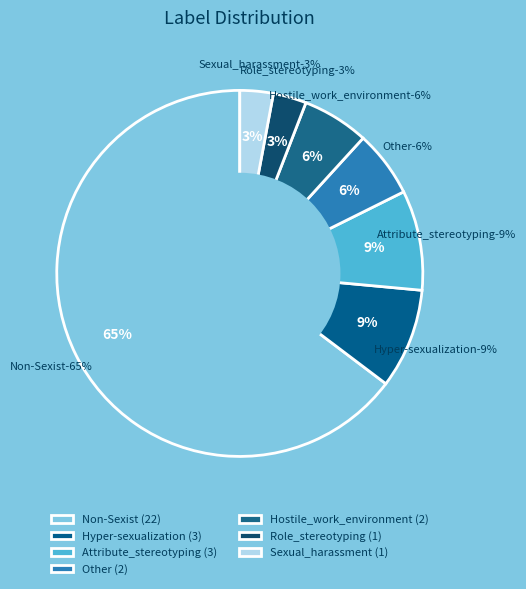

Which slice is the smallest?

Role_stereotyping